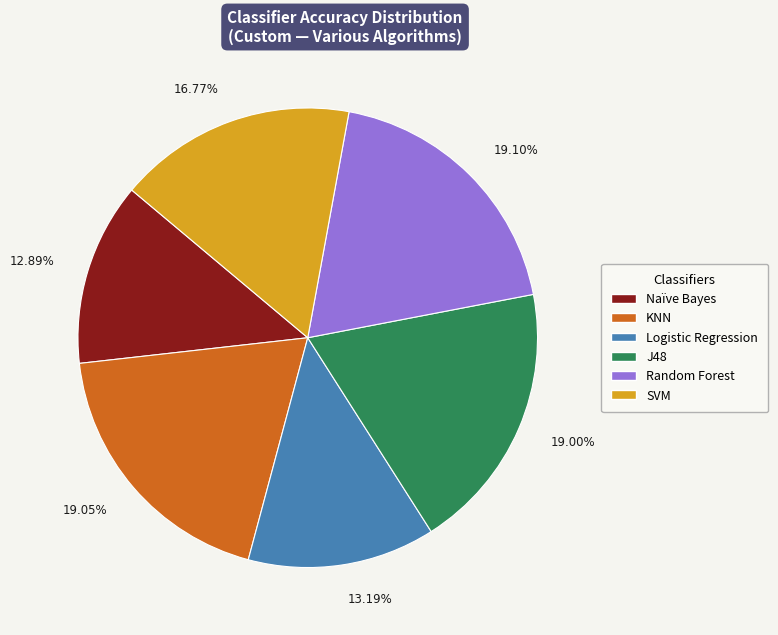

Is the sum of KNN and Naïve Bayes greater than half?

No